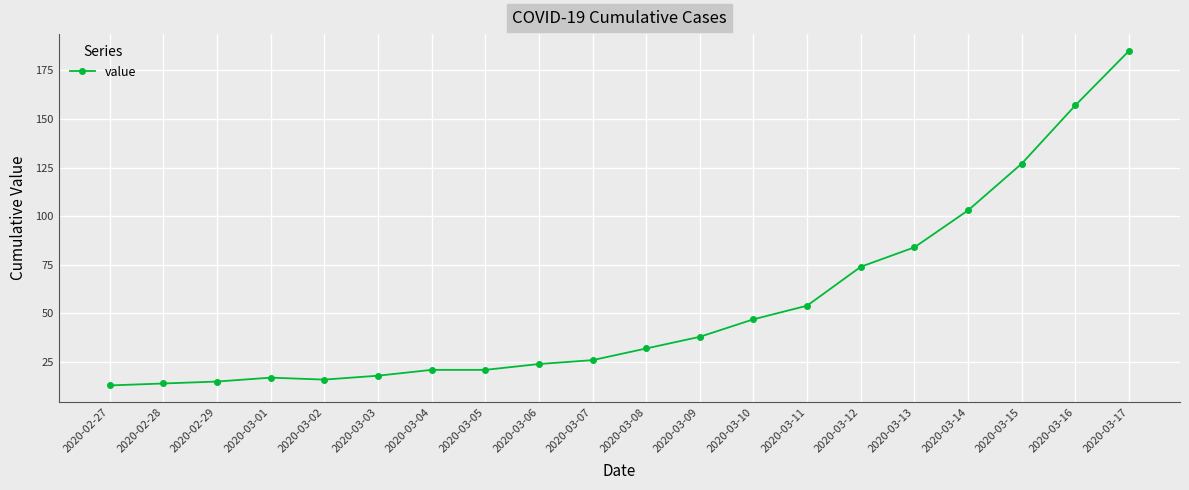

Reading left to right, transcribe all the data shown in this chart.

2020-02-27=13	2020-02-28=14	2020-02-29=15	2020-03-01=17	2020-03-02=16	2020-03-03=18	2020-03-04=21	2020-03-05=21	2020-03-06=24	2020-03-07=26	2020-03-08=32	2020-03-09=38	2020-03-10=47	2020-03-11=54	2020-03-12=74	2020-03-13=84	2020-03-14=103	2020-03-15=127	2020-03-16=157	2020-03-17=185